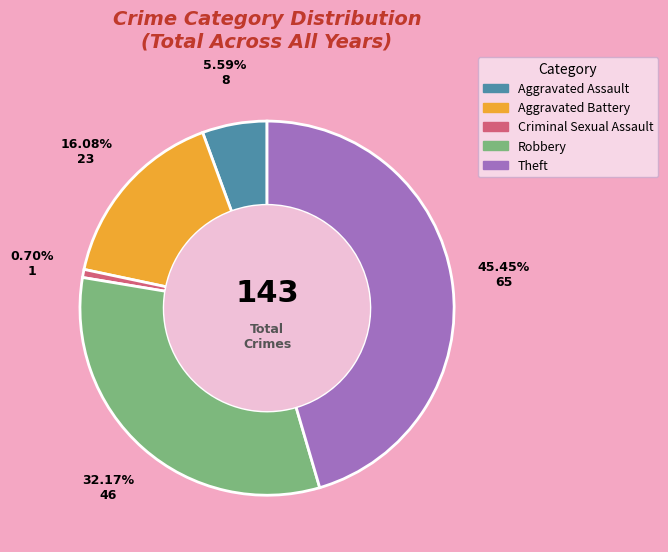

What portion of the pie excludes Aggravated Assault?

94.4%